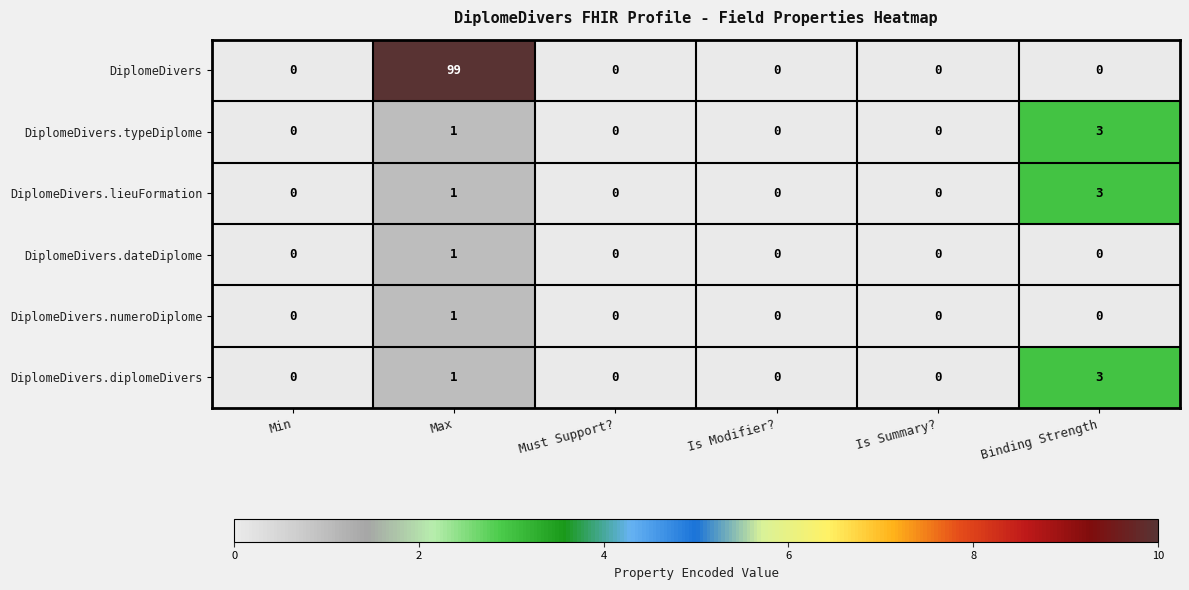

Read the DiplomeDivers.lieuFormation value at Binding Strength.

3